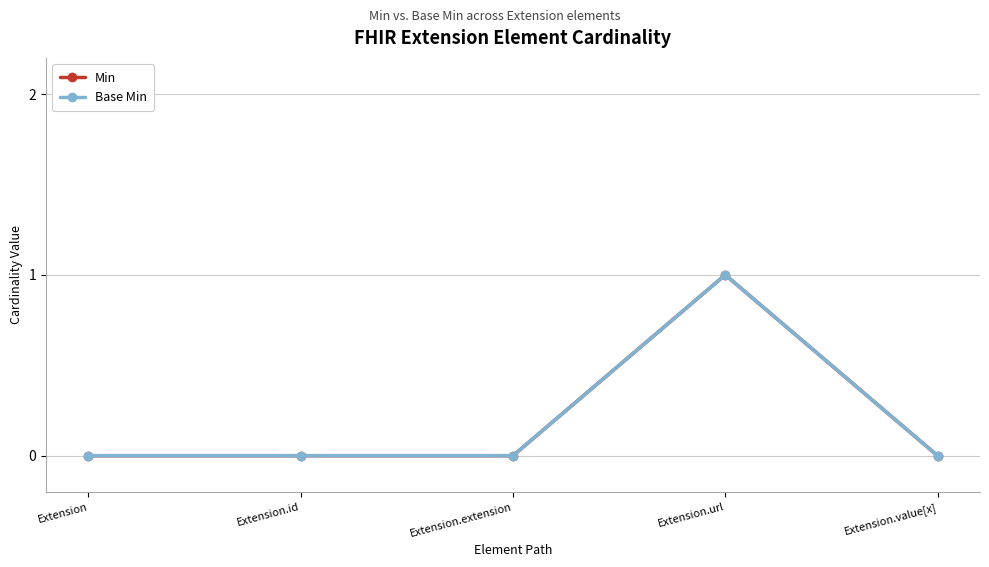

Is this an area chart (filled region under the line)?

No